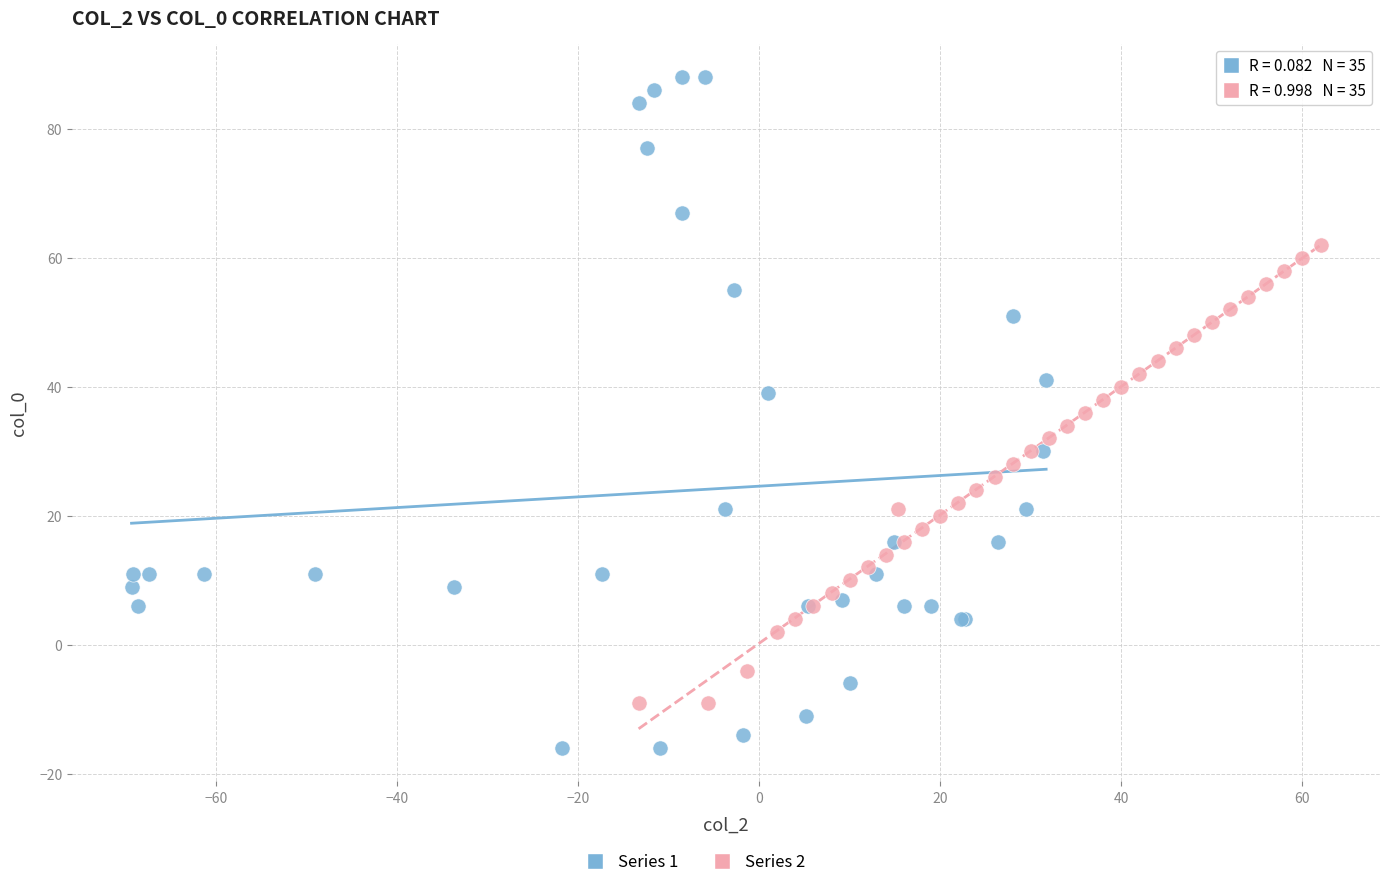

Which series has the largest Y range (max minus min)?

Series 1